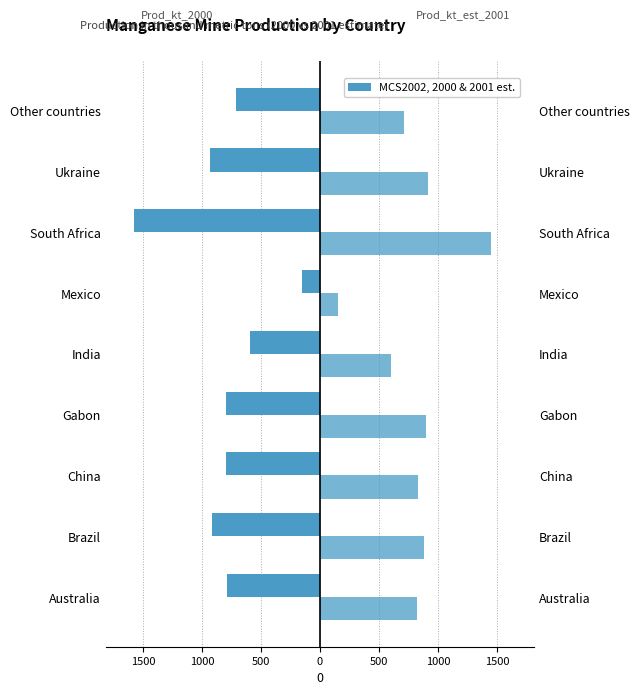

What is the sum of all Prod_kt_2000 values?

-7273